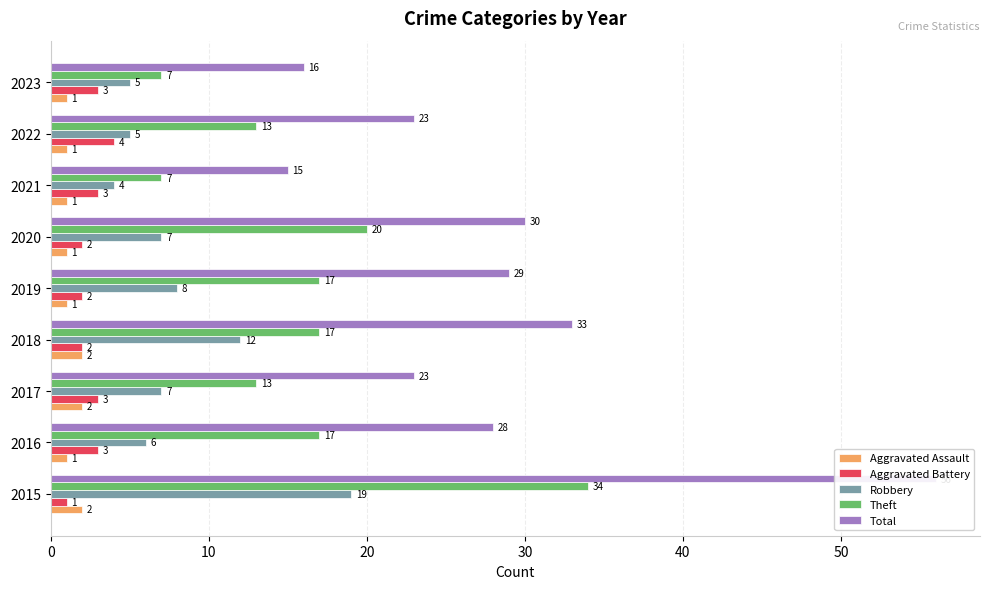

What is the sum of the Theft values at 2015 and 2023?

41